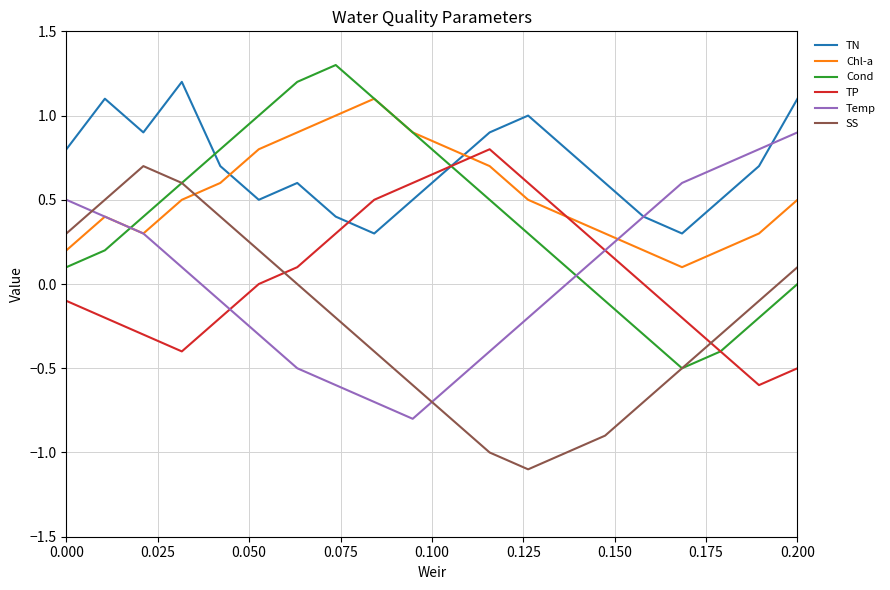

In TP, how many points are higher than both neighbors (excluding endpoints)?

1